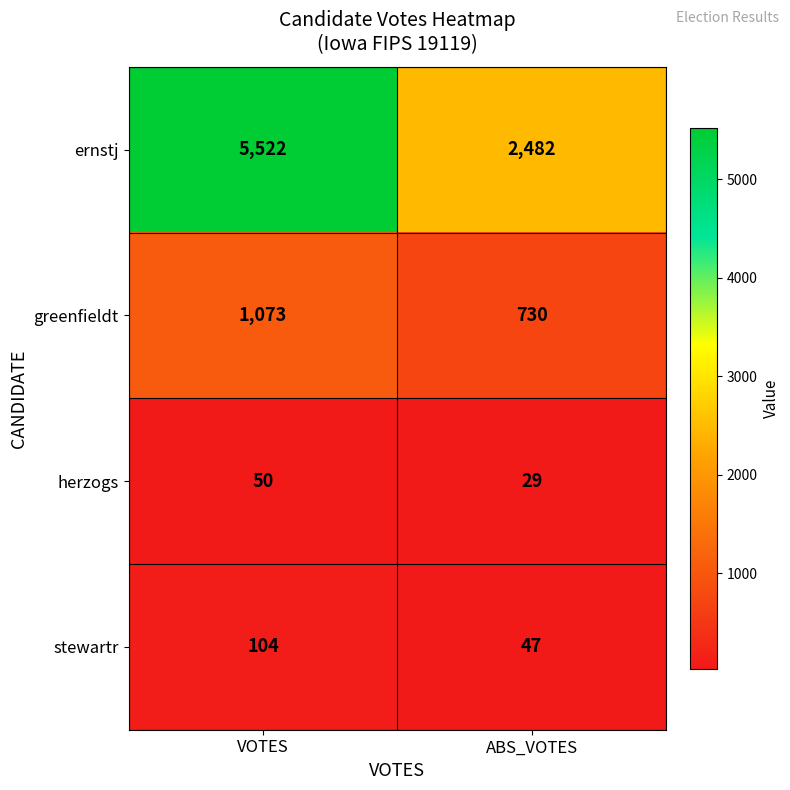

How many series are shown in this chart?

4